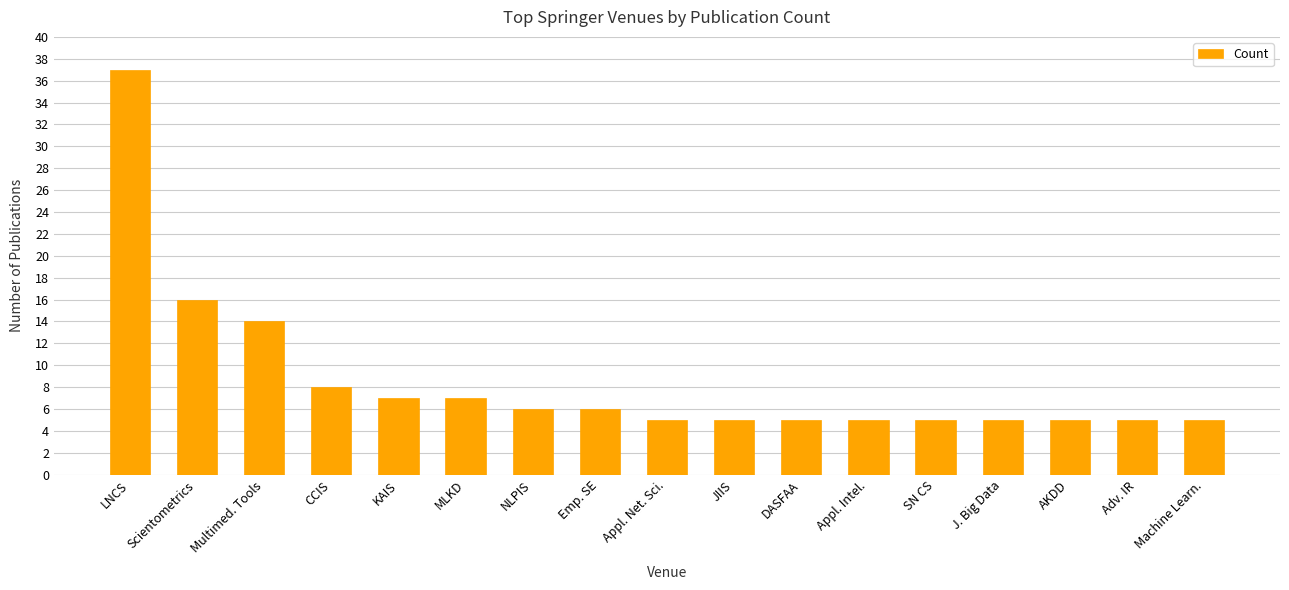

Approximately how many times larger is the value at Appl. Intel. compared to Machine Learn.?

1.0